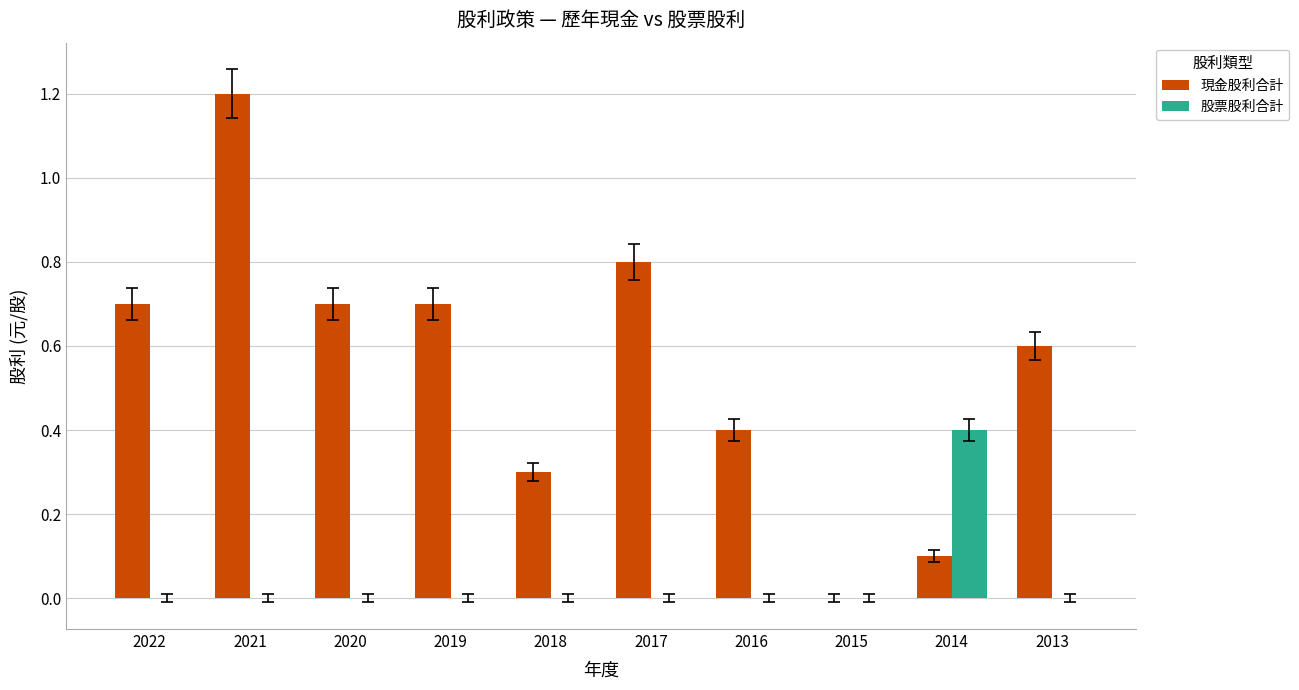

True or false: 現金股利合計 has a value of 0.5 at 2019.

False